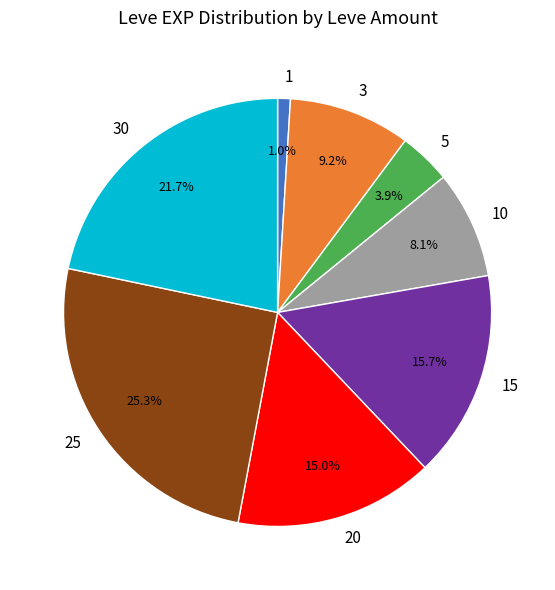

To the nearest percent, what portion does 15 represent?

16%